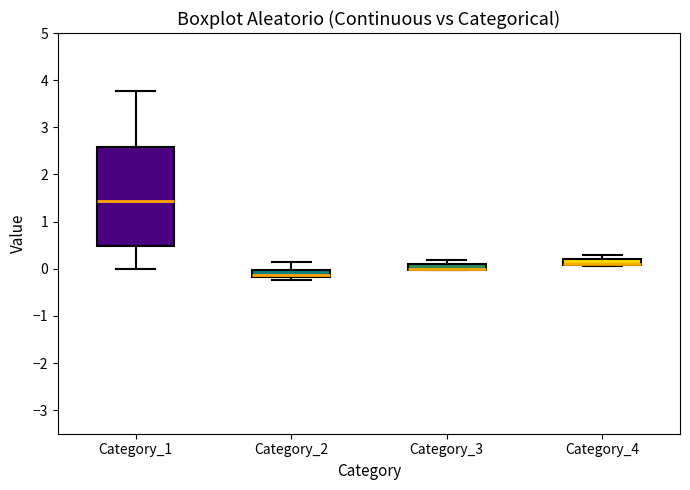

Where does the lower whisker of the box for Category_1 end on the y-axis? The values are not printed on the chart, so give them approximately, as read against the axis.

0.0